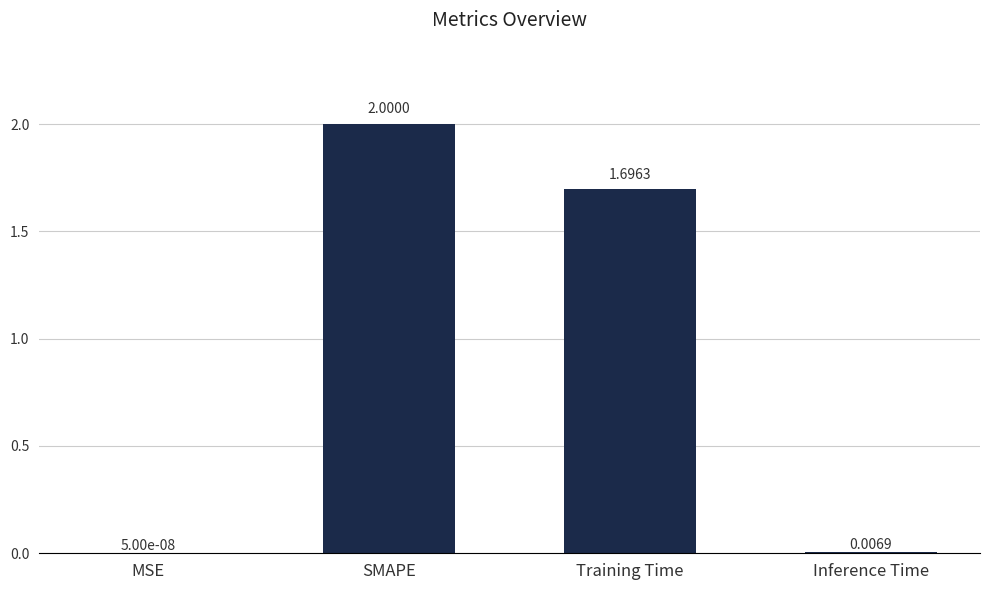

At which label does the data first exceed 1?

SMAPE